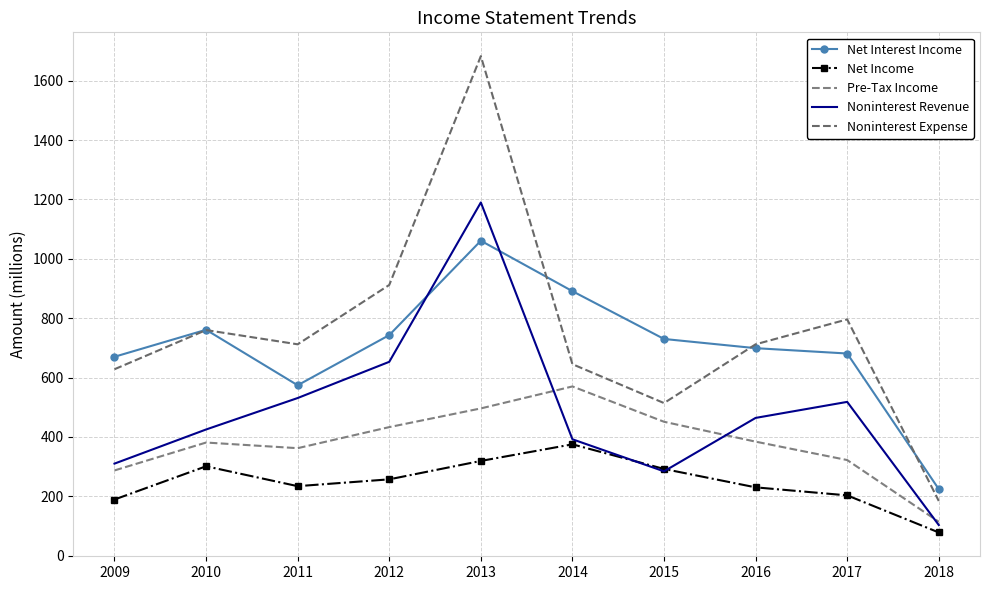

Rank the series by their maximum value, from highest to lowest.

Noninterest Expense, Noninterest Revenue, Net Interest Income, Pre-Tax Income, Net Income